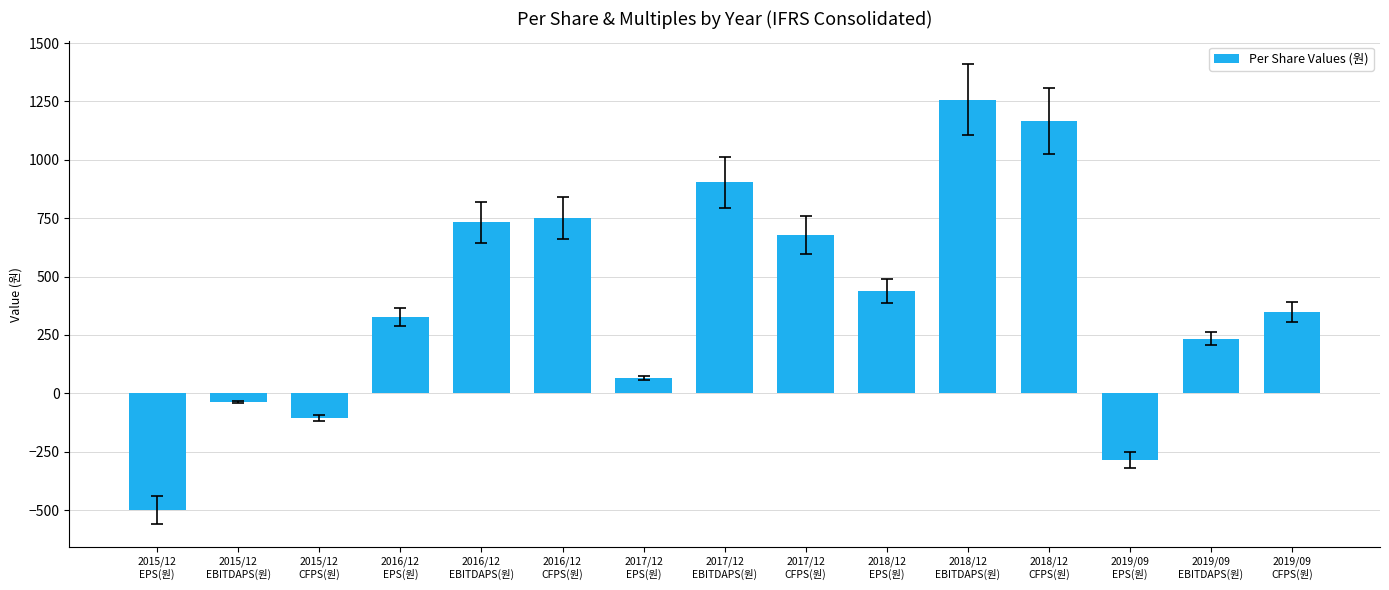

Read the value at 2015/12
CFPS(원), to the nearest 10.

-100